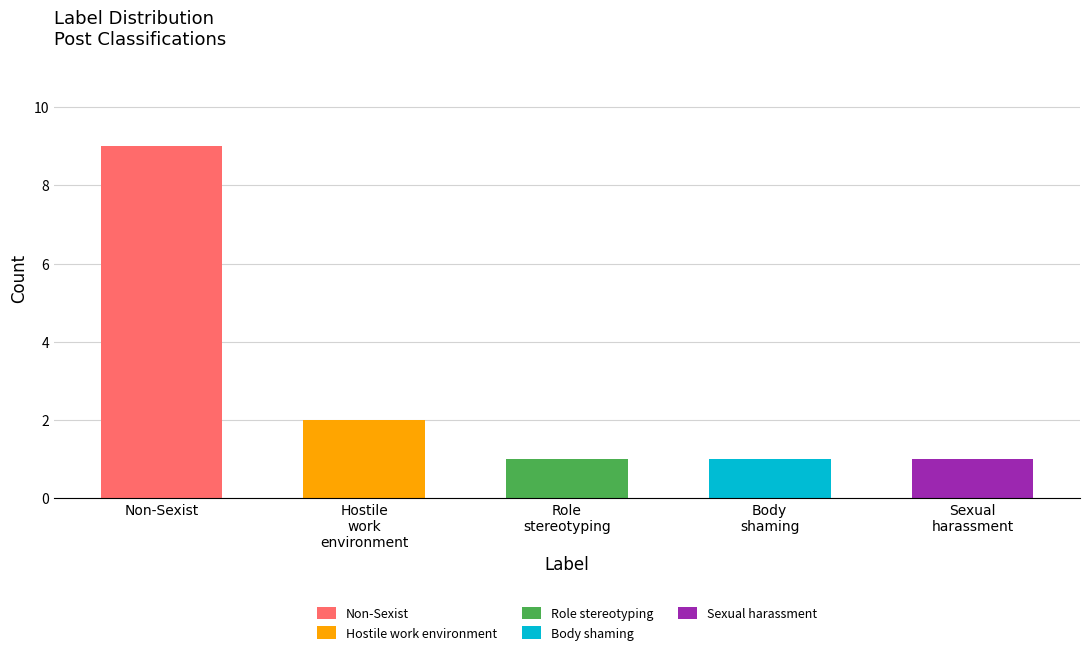

What is the minimum value shown in the chart?

1